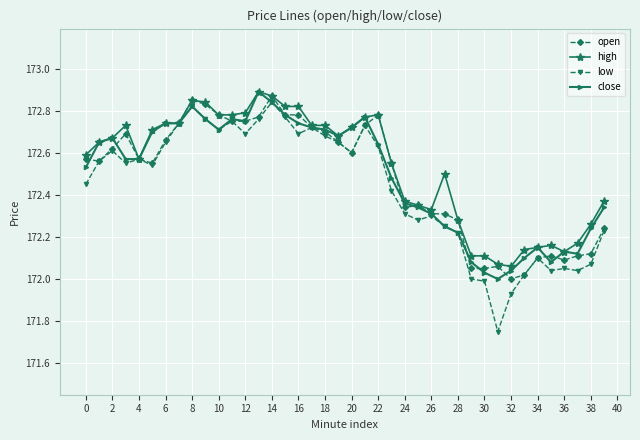

True or false: close has more than 0 points higher than both neighbors.

True